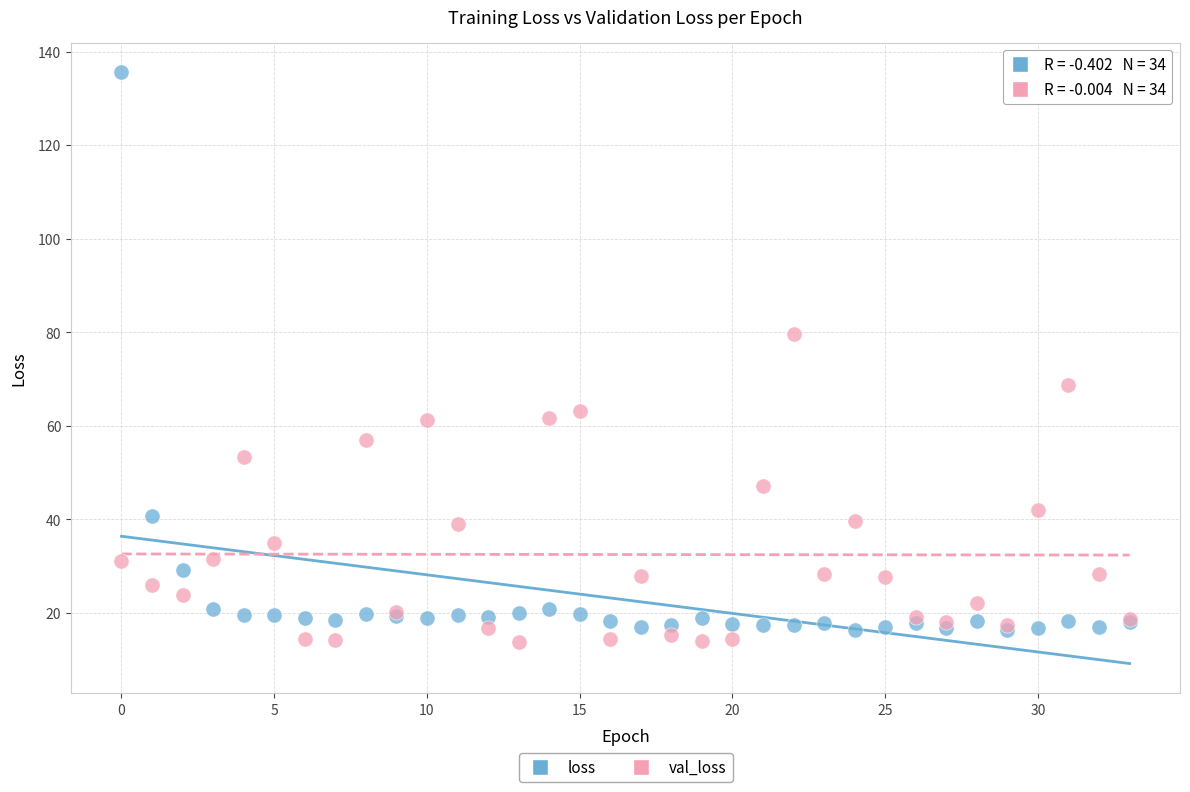

In the loss series, what Y value is closest to 75?

40.8